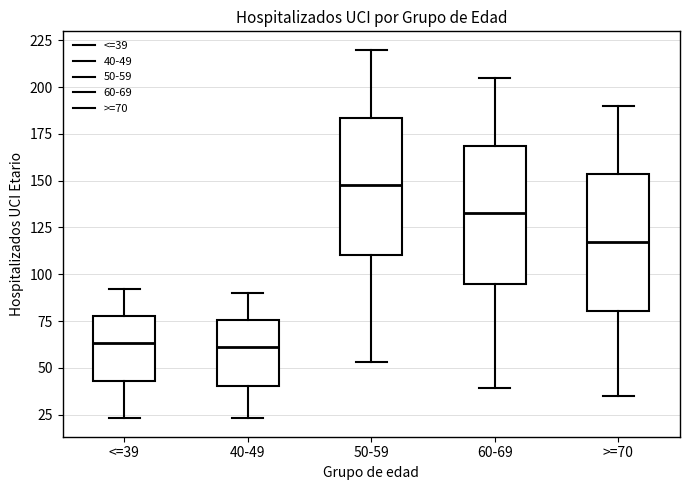

Reading left to right, read every box against the y-axis: the position of its median line, the range the box covers, and the ends of its whiskers. The values are not printed on the chart, so give them approximately, as read against the axis.

<=39: median 65, box 45 to 80, whiskers 25 to 90
40-49: median 60, box 40 to 75, whiskers 25 to 90
50-59: median 150, box 110 to 185, whiskers 55 to 220
60-69: median 135, box 95 to 170, whiskers 40 to 205
>=70: median 120, box 80 to 155, whiskers 35 to 190